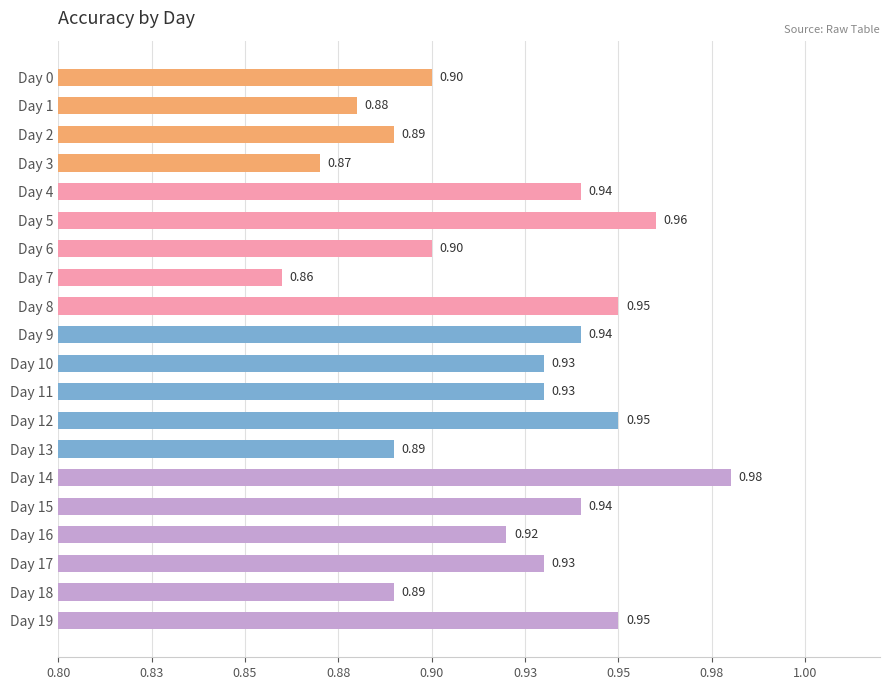

Does the chart contain any negative values?

No